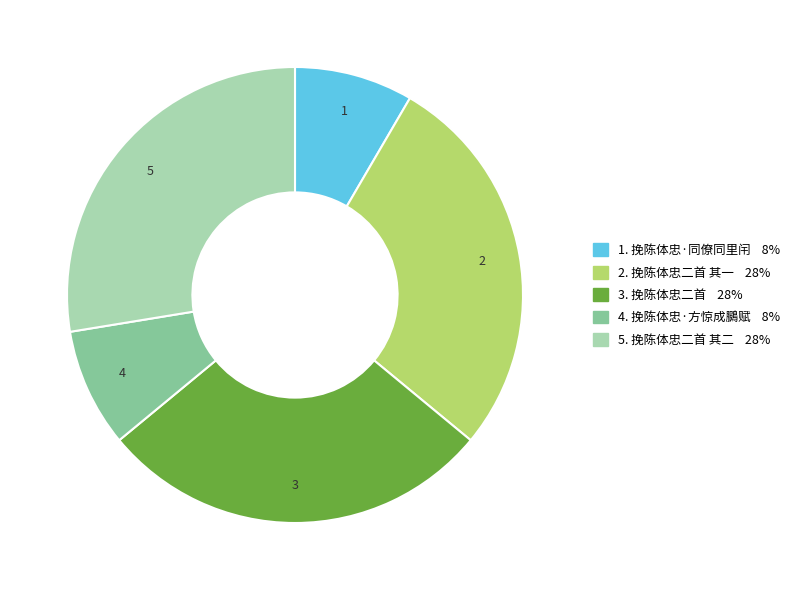

Is there any slice that represents more than half of the pie?

No